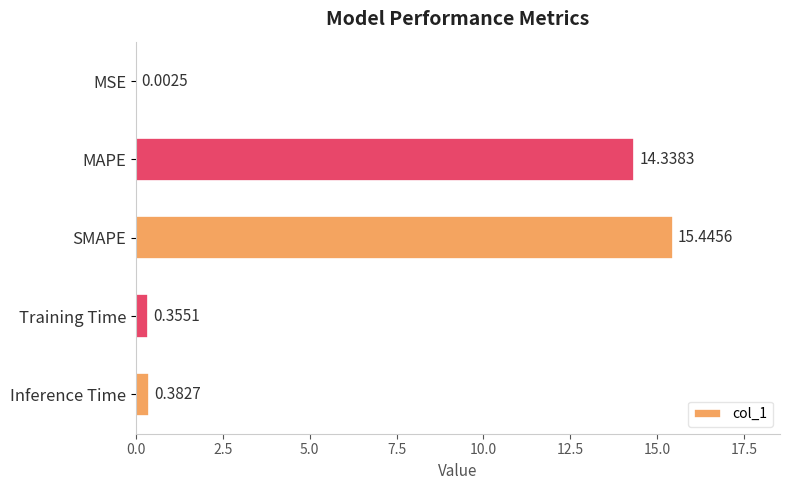

What is the sum of all values?

30.5